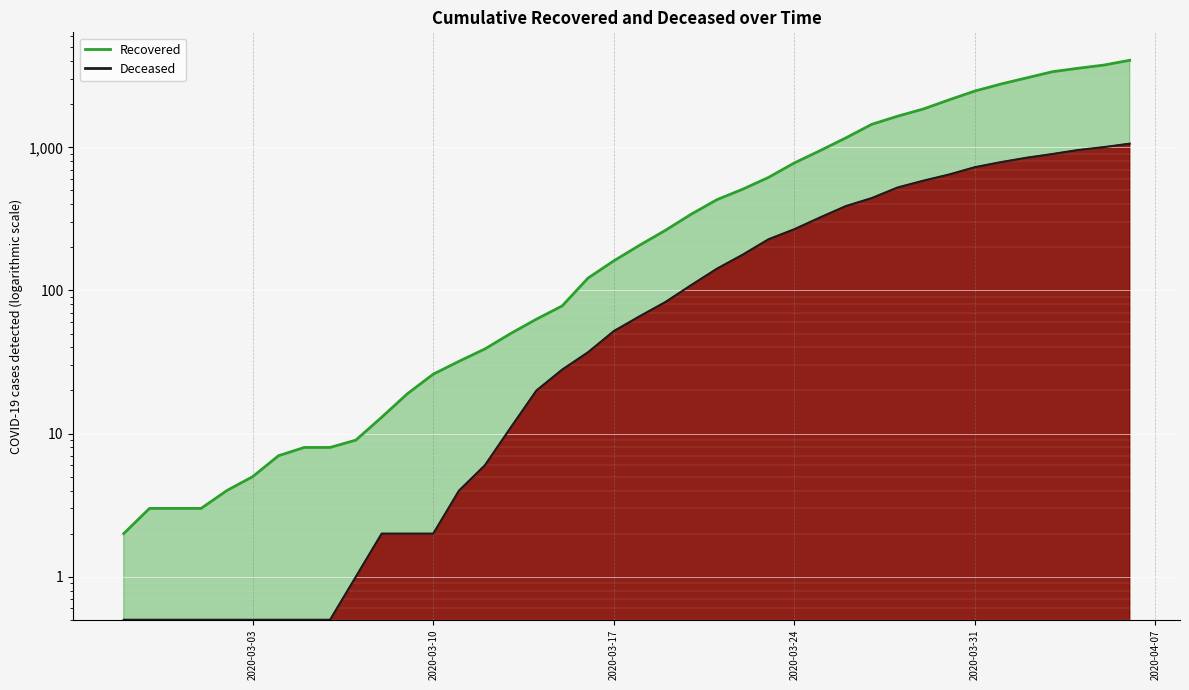

True or false: cumulative_recovered and cumulative_deceased intersect in this chart.

False